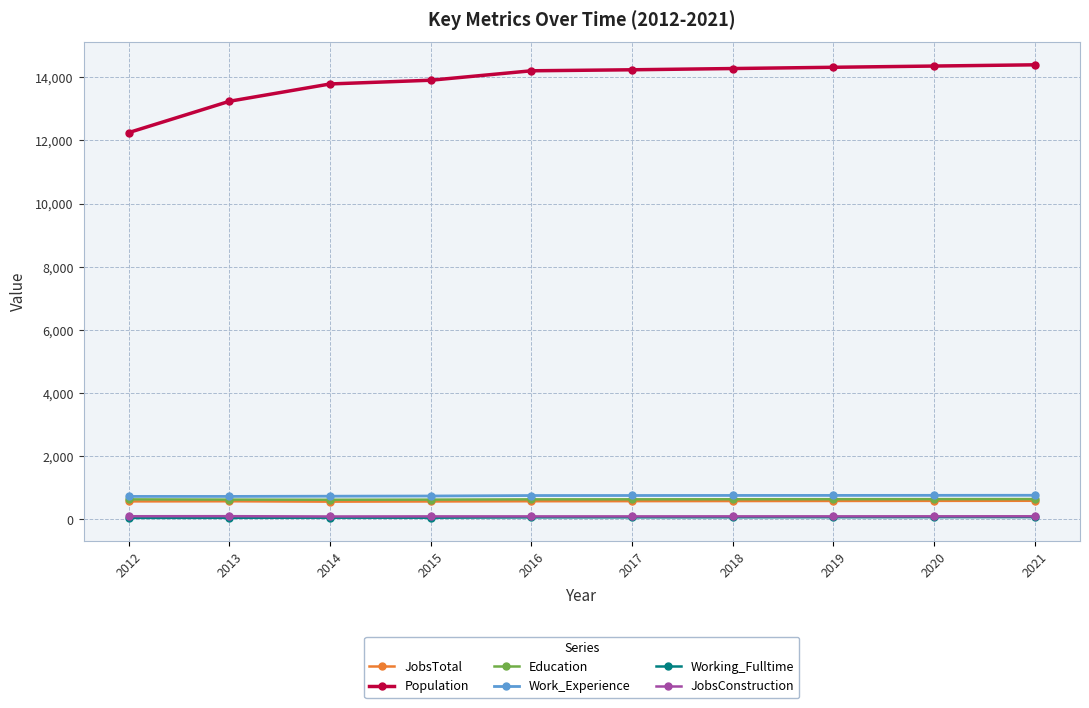

Is it true that JobsConstruction equals 95 at 2018?

True